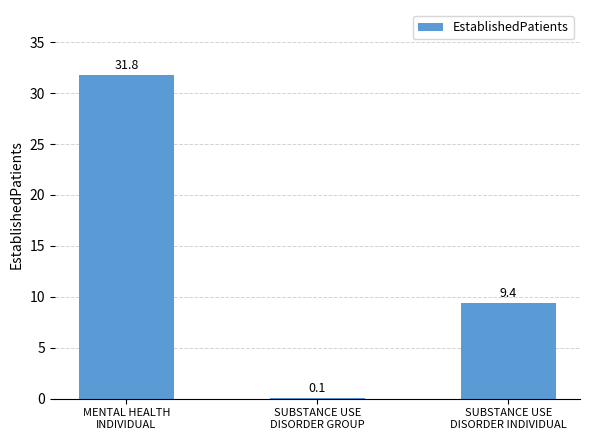

The chart shows a value of 31.8 at MENTAL HEALTH
INDIVIDUAL. True or false?

True